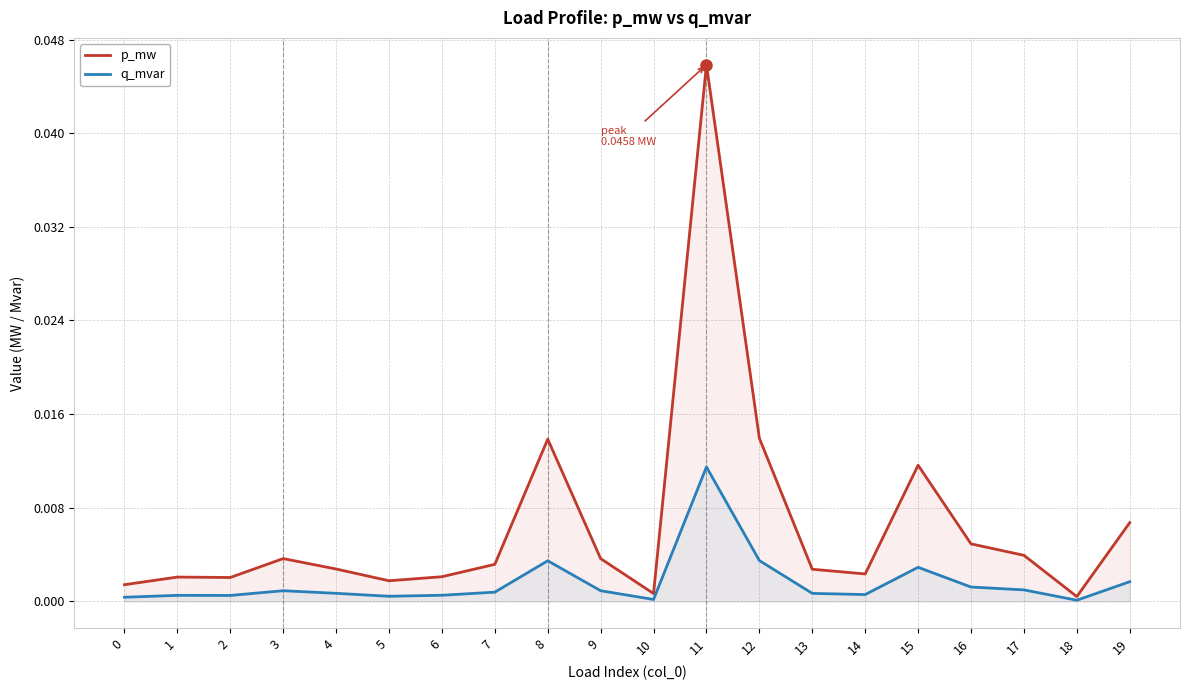

True or false: q_mvar and p_mw intersect in this chart.

False